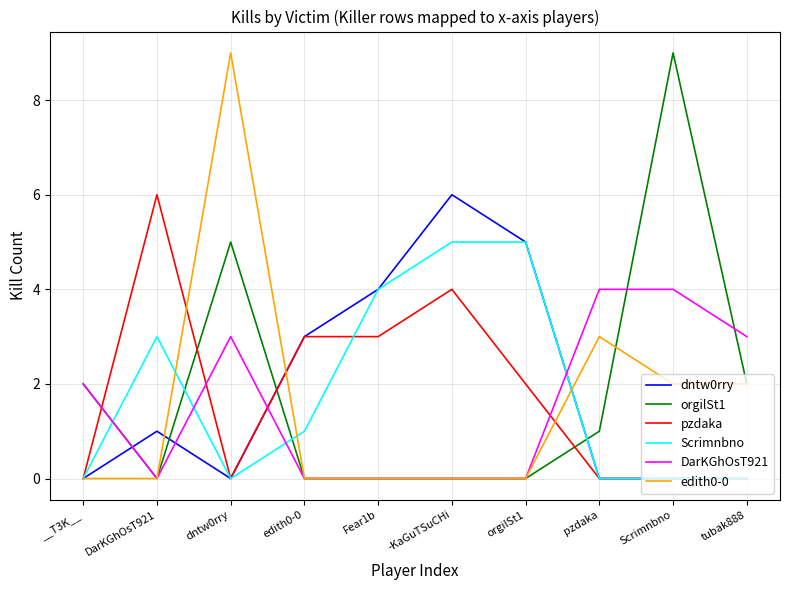

True or false: Scrimnbno and orgilSt1 cross at least once.

True